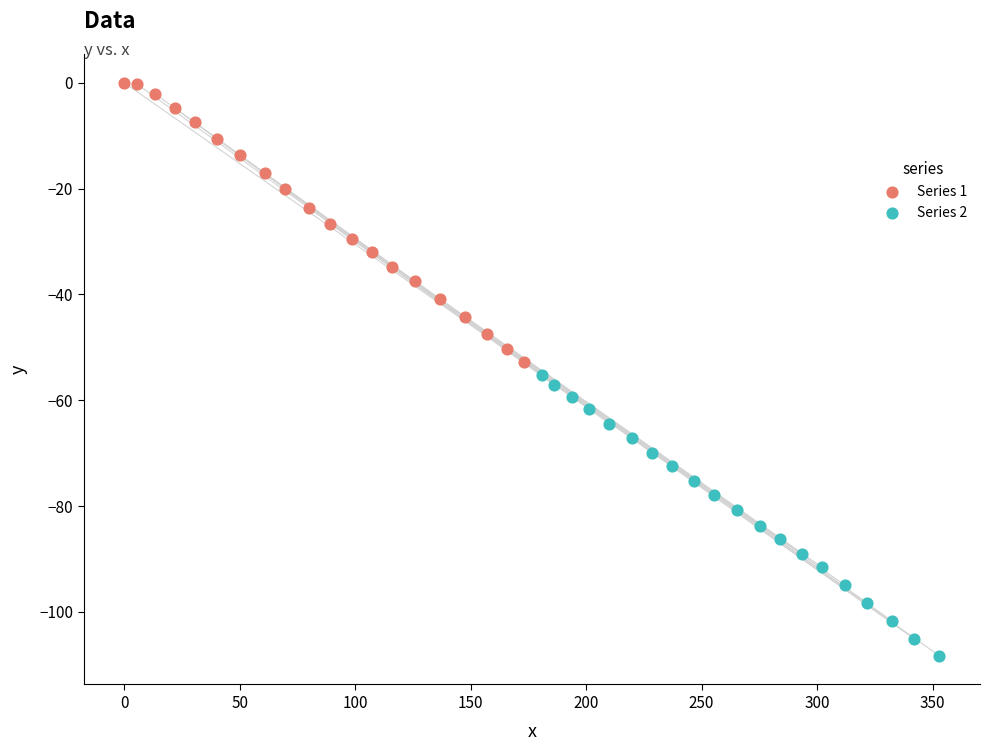

Which series contains the lowest Y value?

Series 2